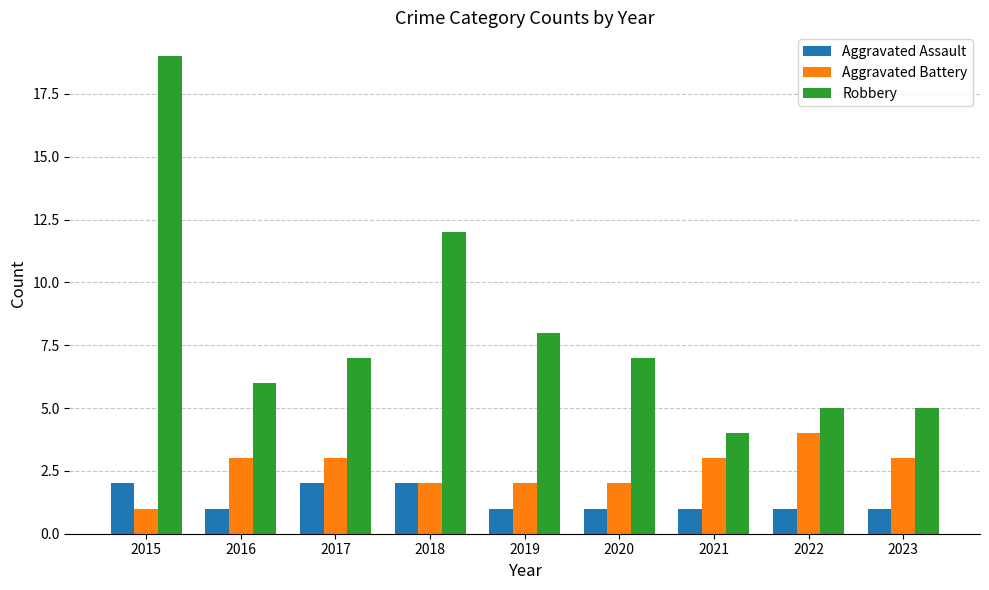

At 2021, list the series in order from largest to smallest.

Robbery, Aggravated Battery, Aggravated Assault